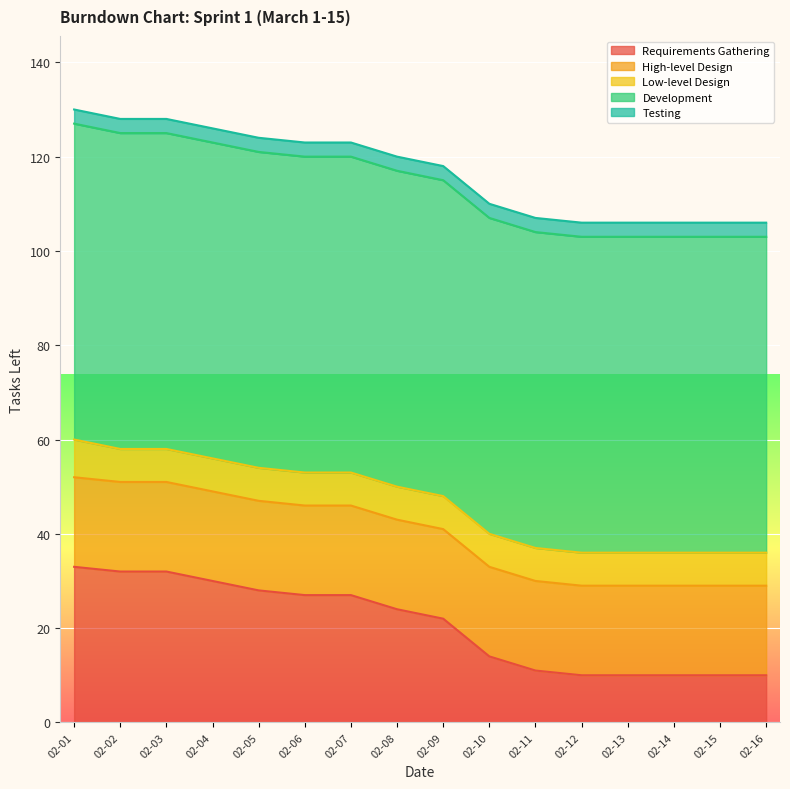

Rank the categories by Requirements Gathering value from highest to lowest.

2021-02-01, 2021-02-02, 2021-02-03, 2021-02-04, 2021-02-05, 2021-02-06, 2021-02-07, 2021-02-08, 2021-02-09, 2021-02-10, 2021-02-11, 2021-02-12, 2021-02-13, 2021-02-14, 2021-02-15, 2021-02-16